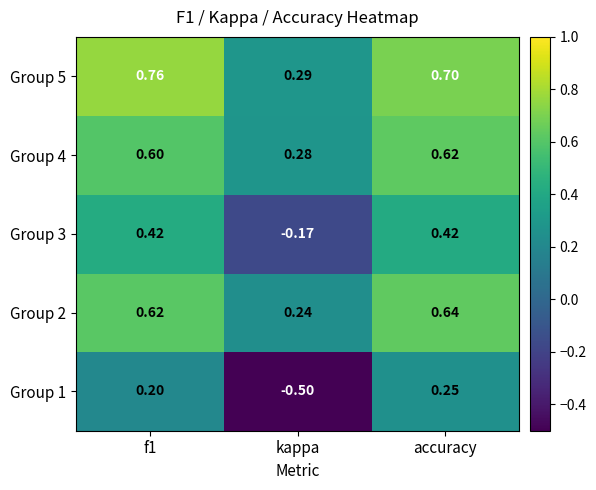

How many data points does each series have?

3